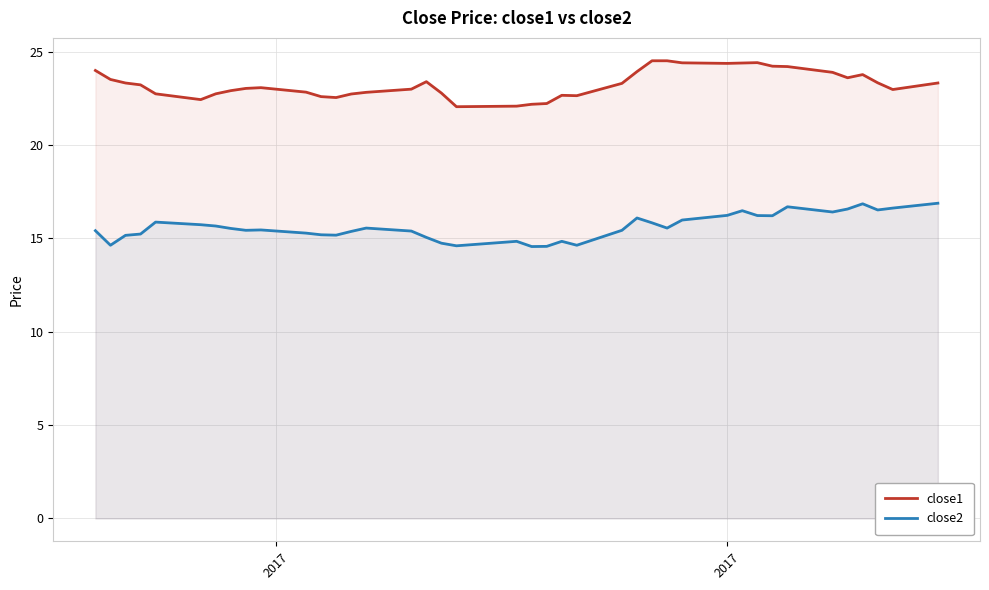

Rank the series by their average value, from lowest to highest.

close2, close1